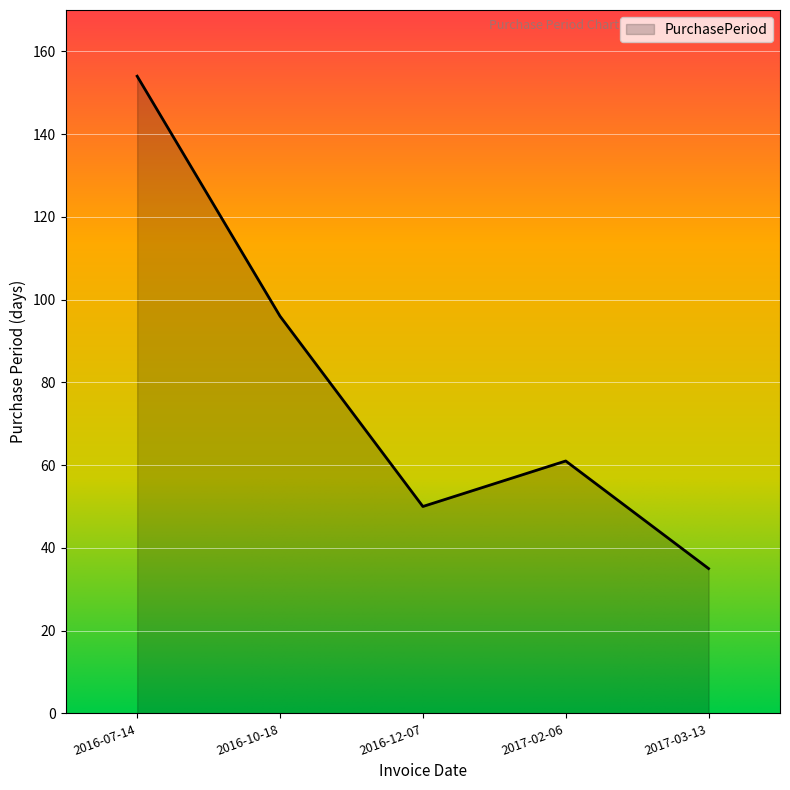

Does the chart display data point markers on the line(s)?

No